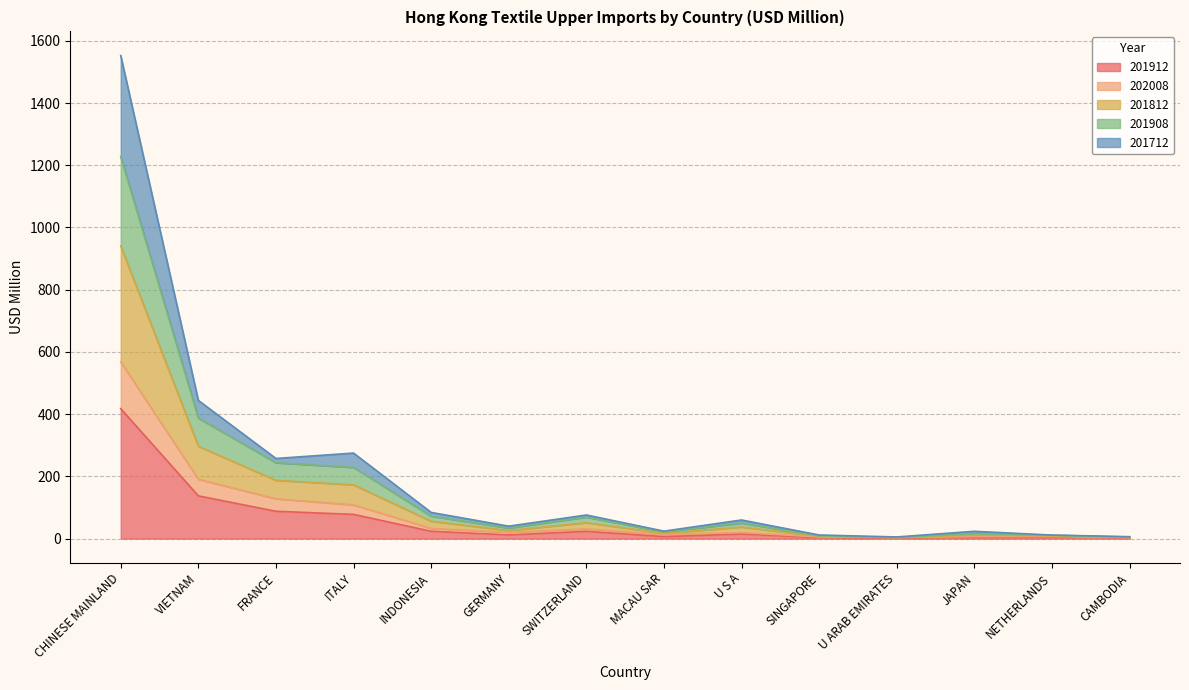

What is the maximum value for 201912?

417.7